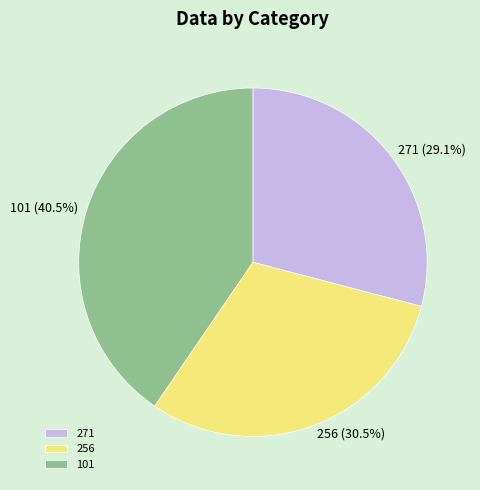

To the nearest percent, what percentage of the pie is 271?

29%